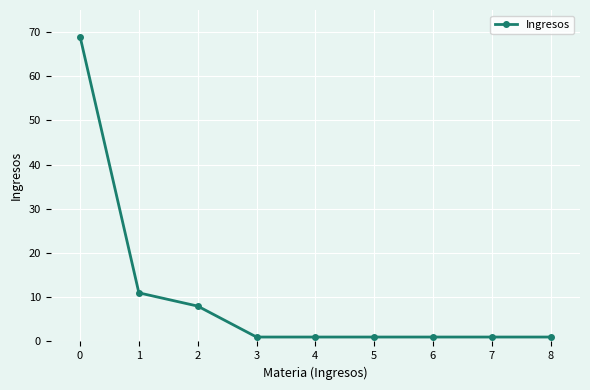

True or false: the data shows 8 at 2.

True